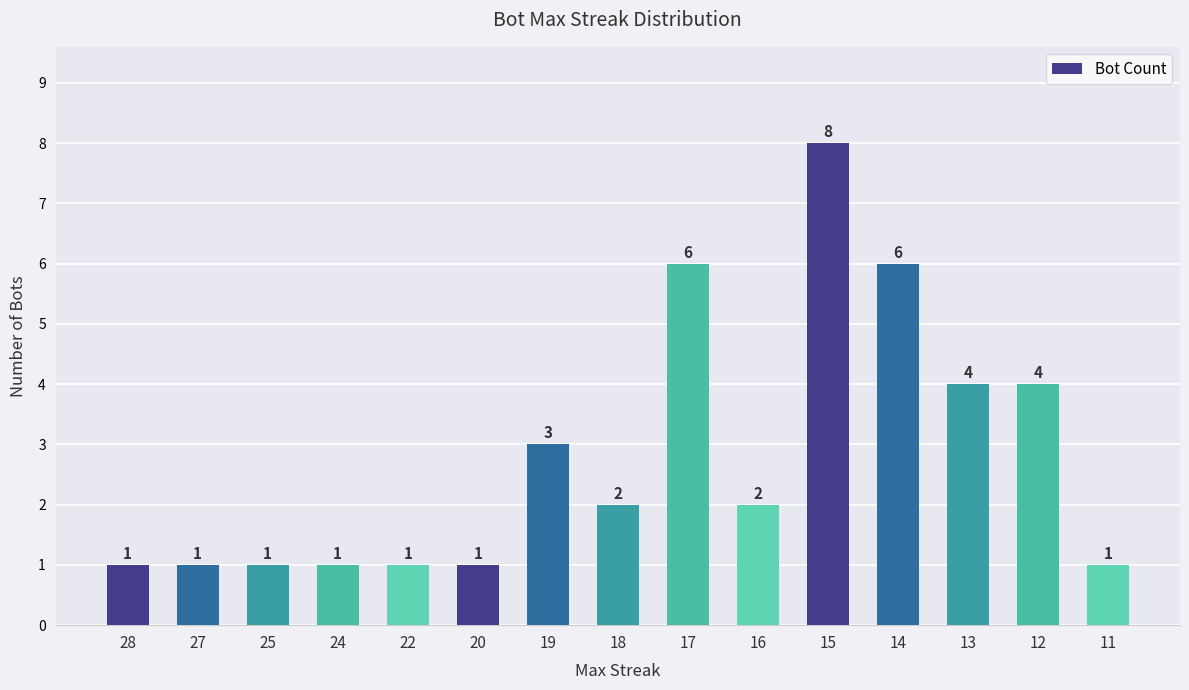

Reading left to right, list all the values displayed in this chart.

1	1	1	1	1	1	3	2	6	2	8	6	4	4	1